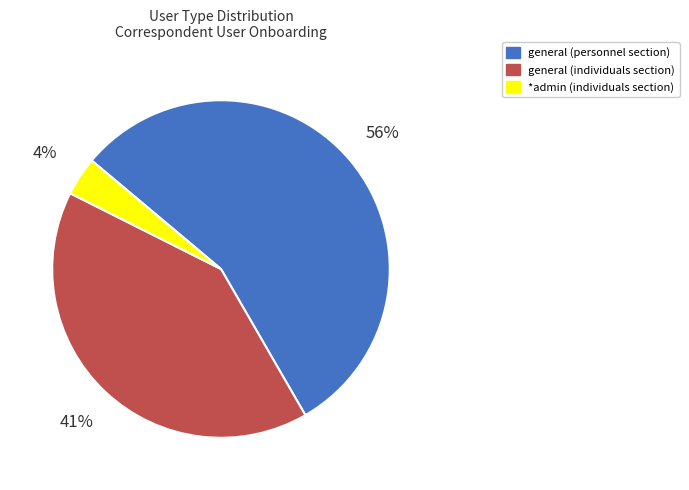

To the nearest percent, what is the average slice percentage?

33%